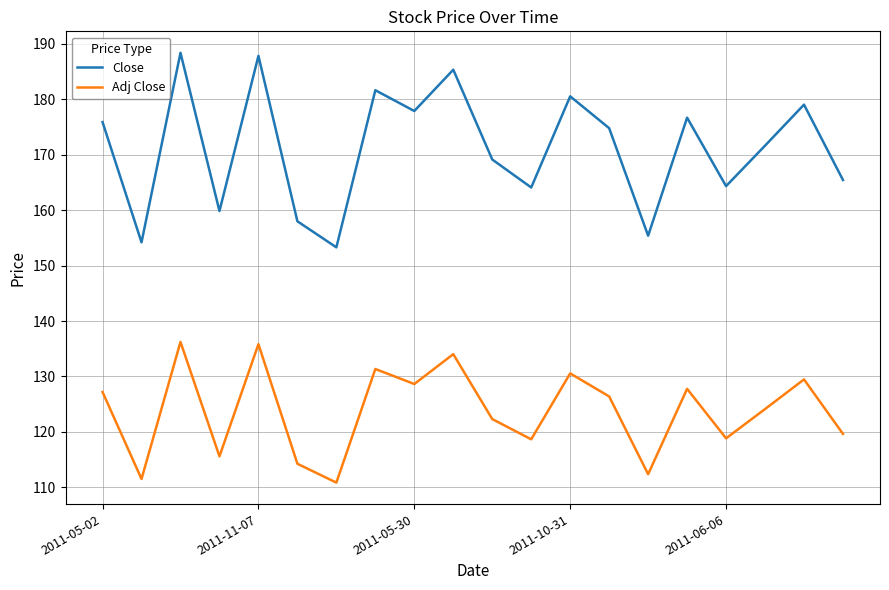

True or false: Close and Adj Close intersect in this chart.

False